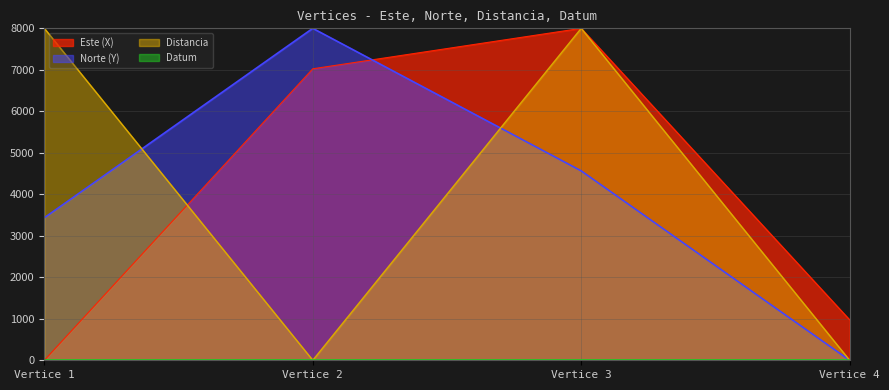

What is the value of the Norte (Y) point at the 2nd from the left?

8000.0